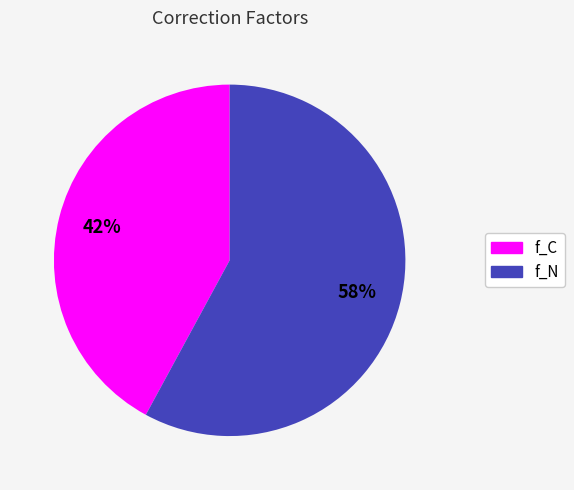

What is the largest slice in the pie chart?

f_N